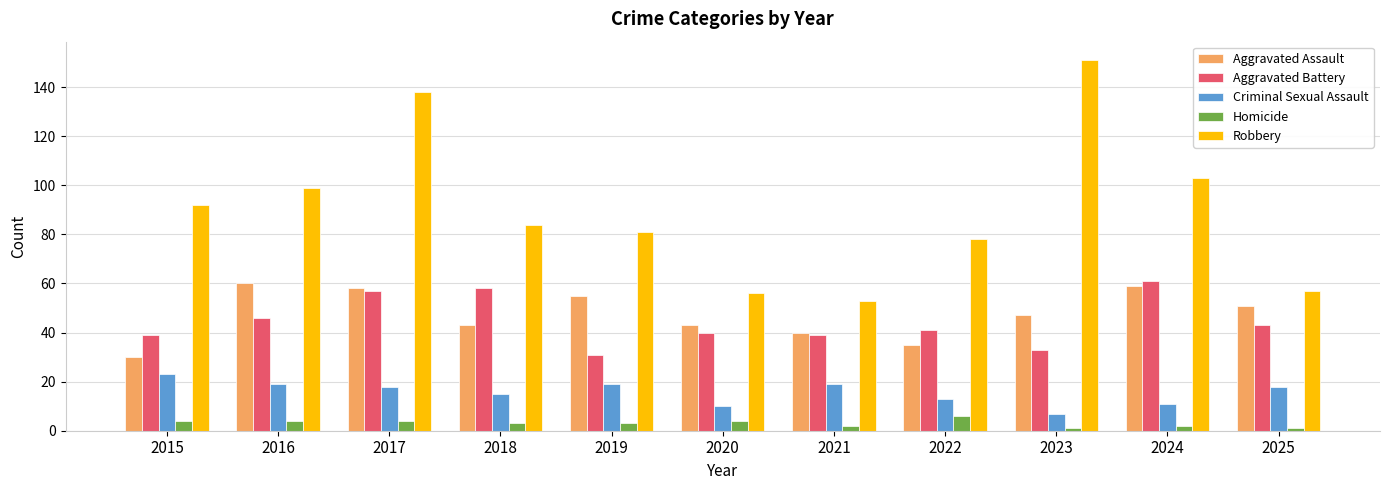

At which category does the chart reach its peak across all series?

2023